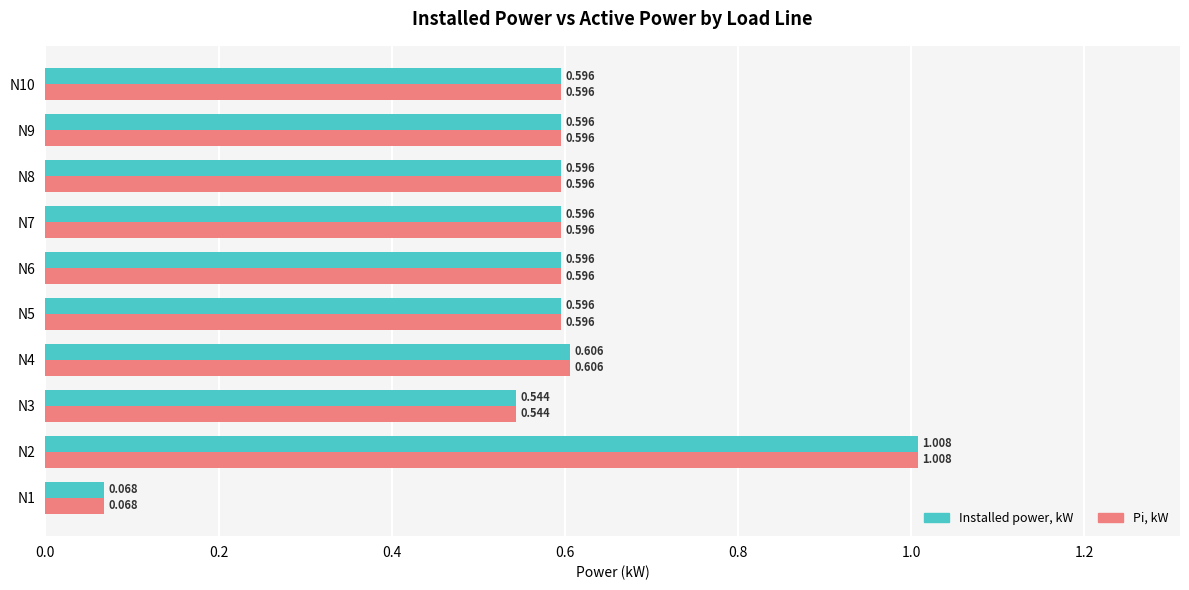

Is the value of Pi, kW at N6 greater than the value of Installed power, kW at N3?

Yes